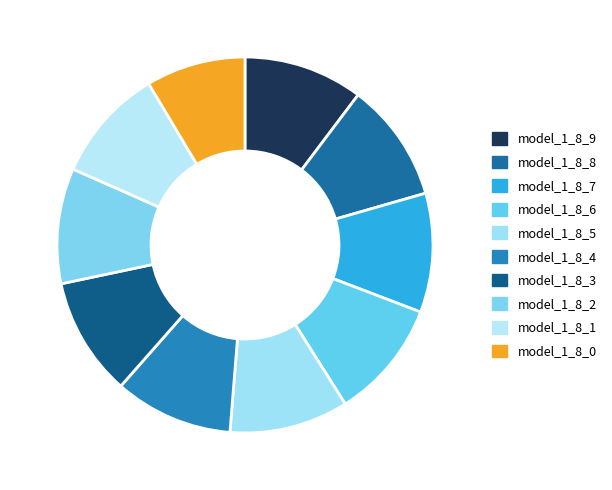

True or false: model_1_8_2 accounts for 10% of the total.

True